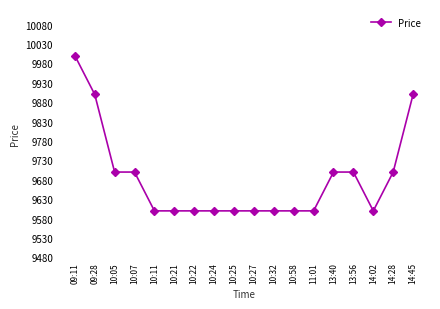

Between 10:32 and 13:40, which is larger?

13:40